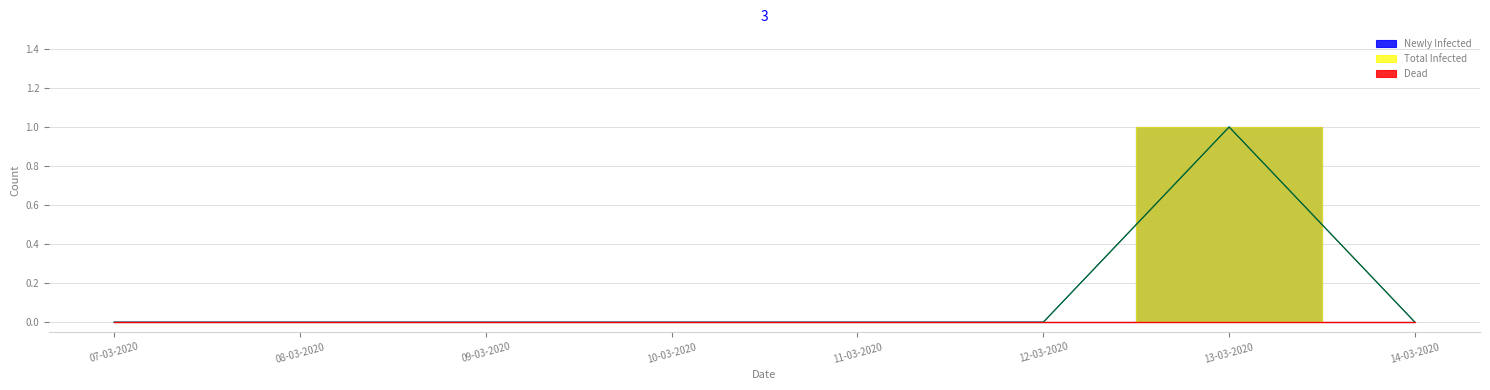

Rank the series at 10-03-2020 from highest to lowest value.

Newly Infected, Total Infected